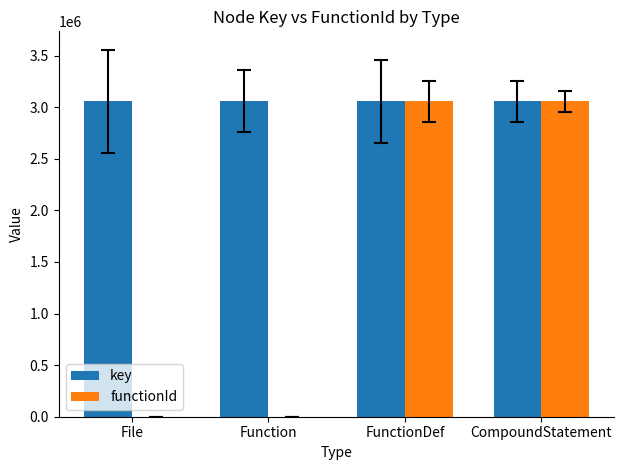

Between File and FunctionDef, which series saw the biggest shift?

functionId